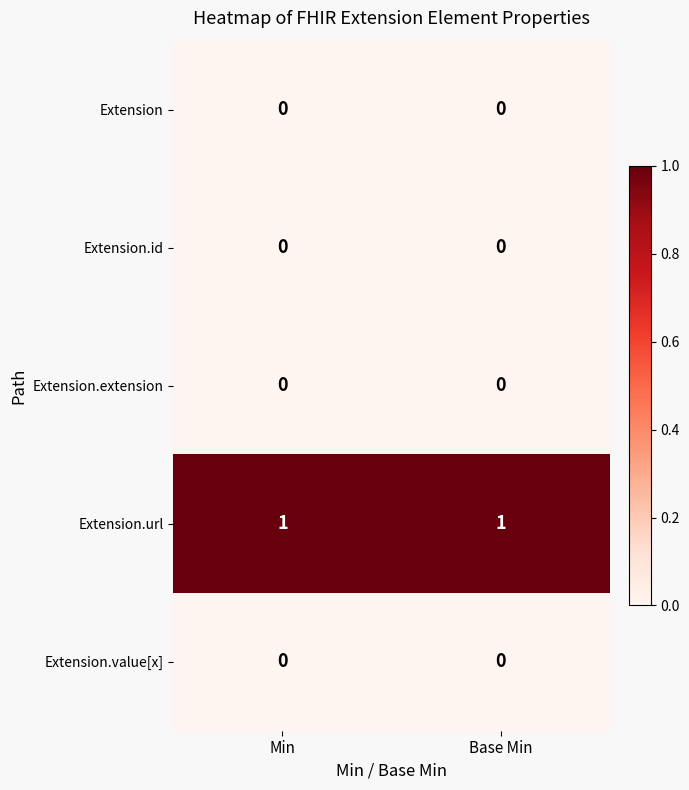

True or false: Extension.extension has a value of 0 at Base Min.

True